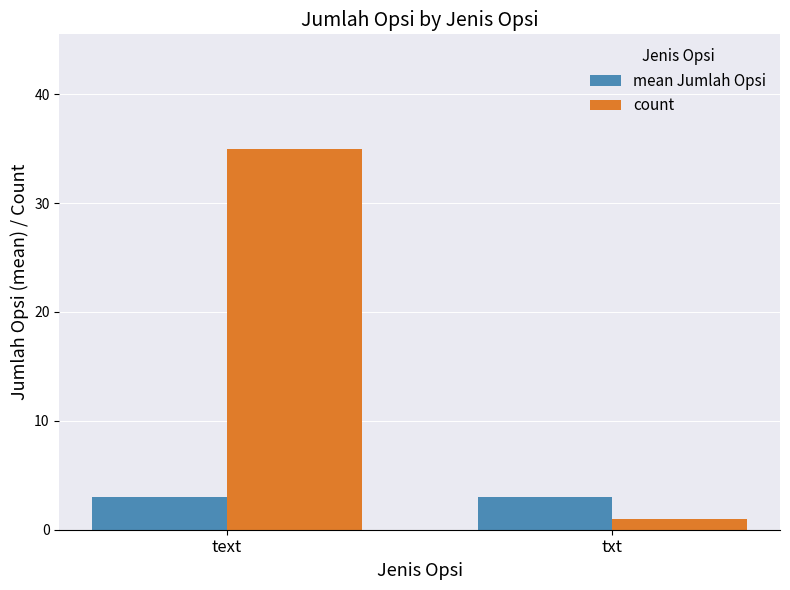

How many bars are there in total?

4